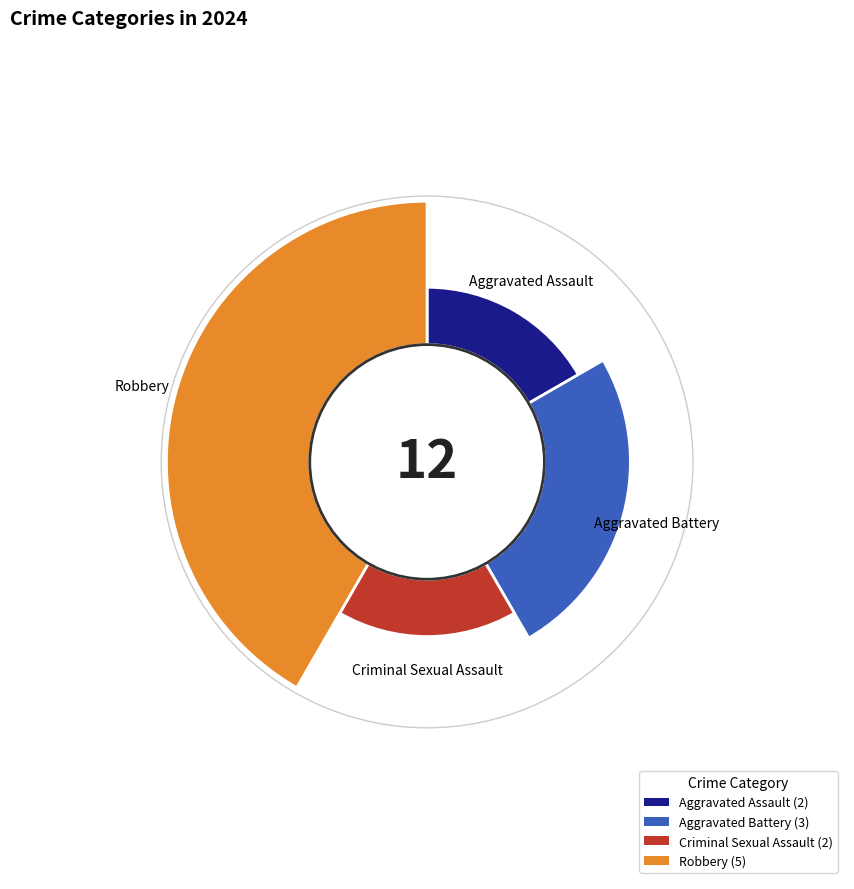

What is the ratio of the value at Criminal Sexual Assault to the value at Robbery?

0.4